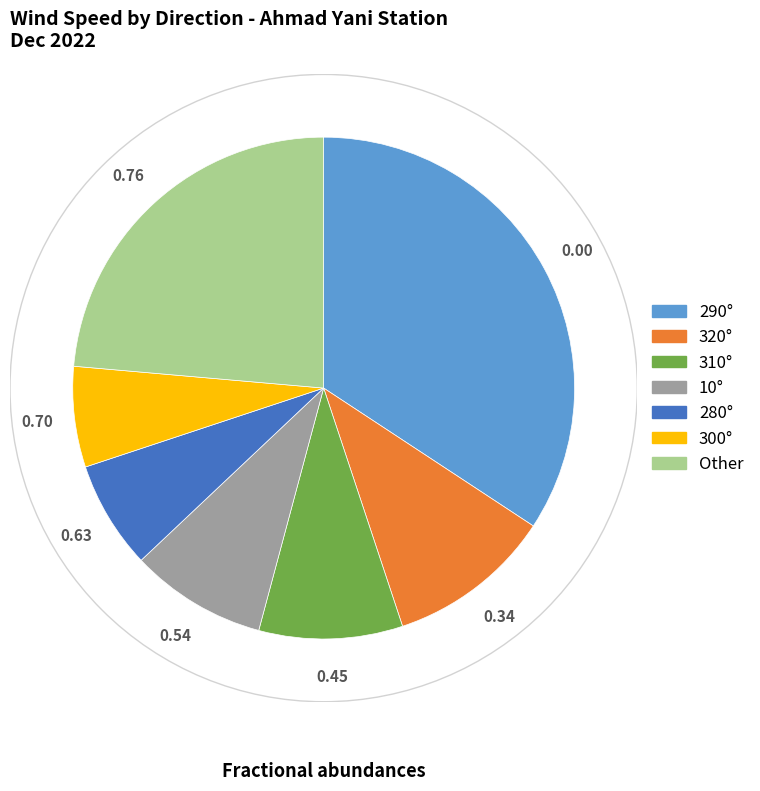

Is there a majority slice in this chart?

No